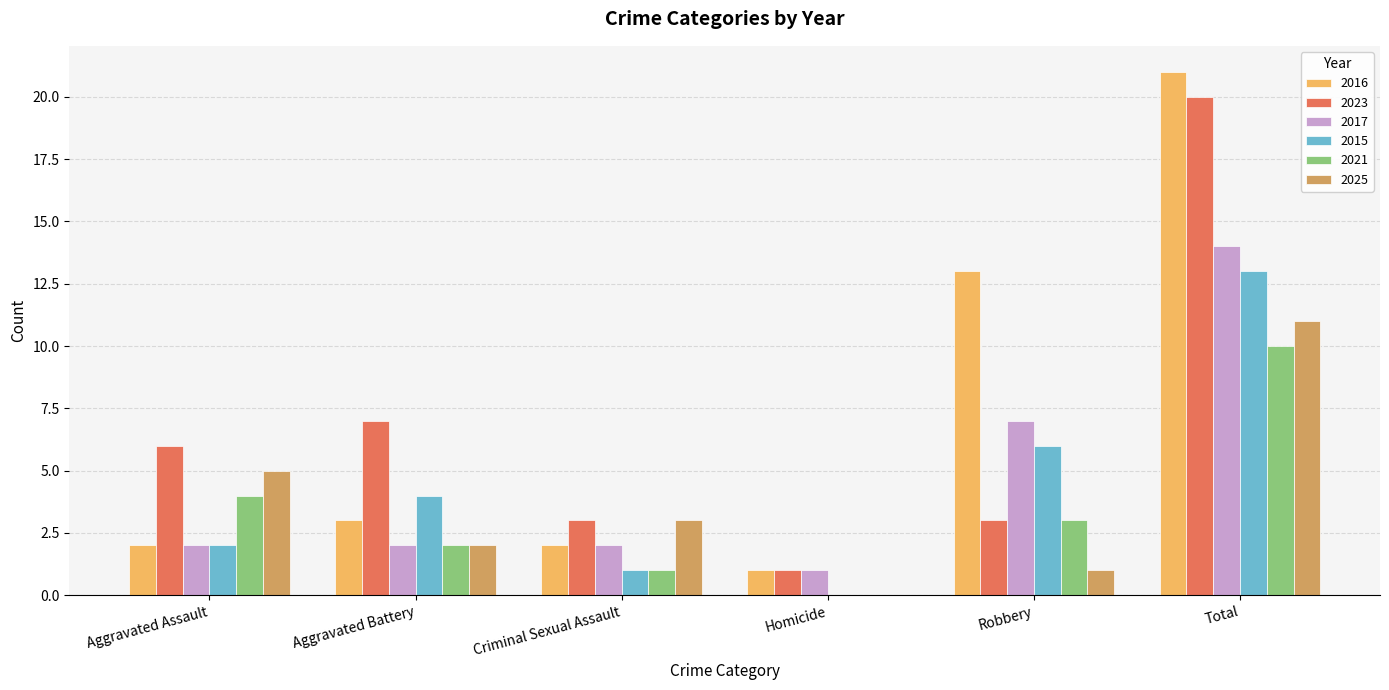

At which label does 2016 reach its peak?

Total